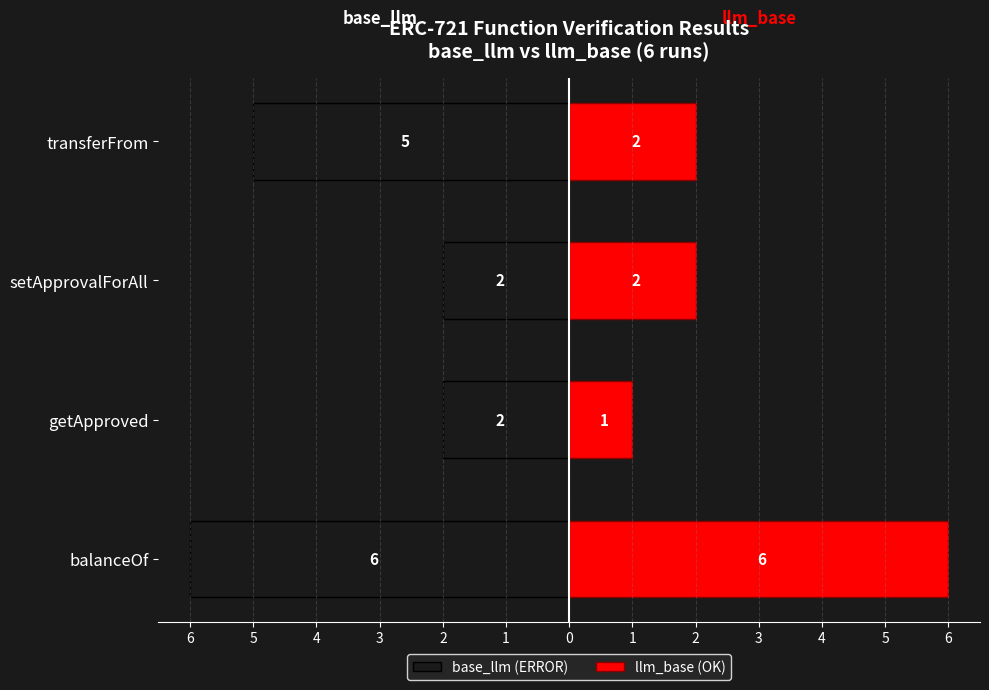

Rank the series by their maximum value, from lowest to highest.

base_llm (ERROR), llm_base (OK)